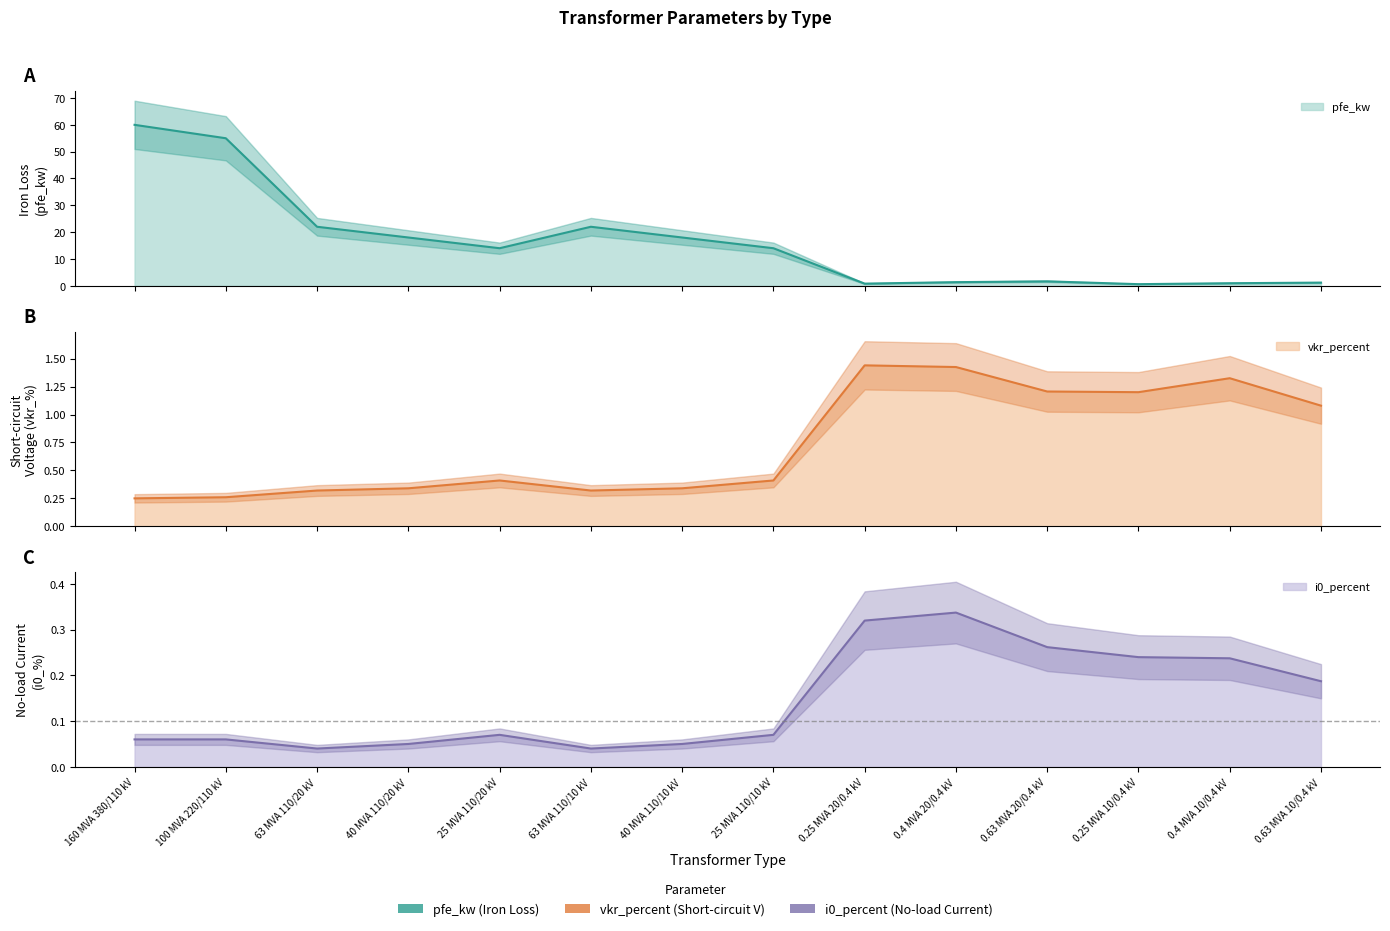

At which category does the chart reach its peak across all series?

160 MVA 380/110 kV